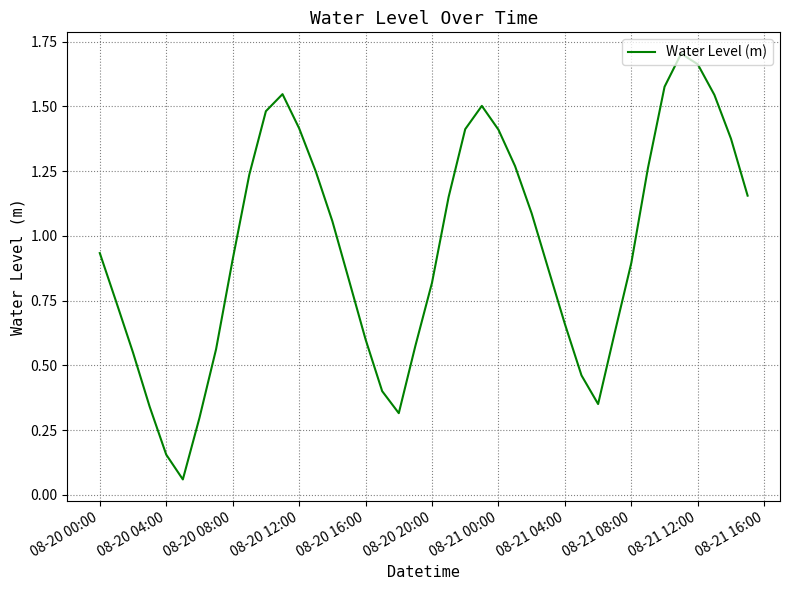

The chart shows a value of 0.5 at 08-20 08:00. True or false?

False